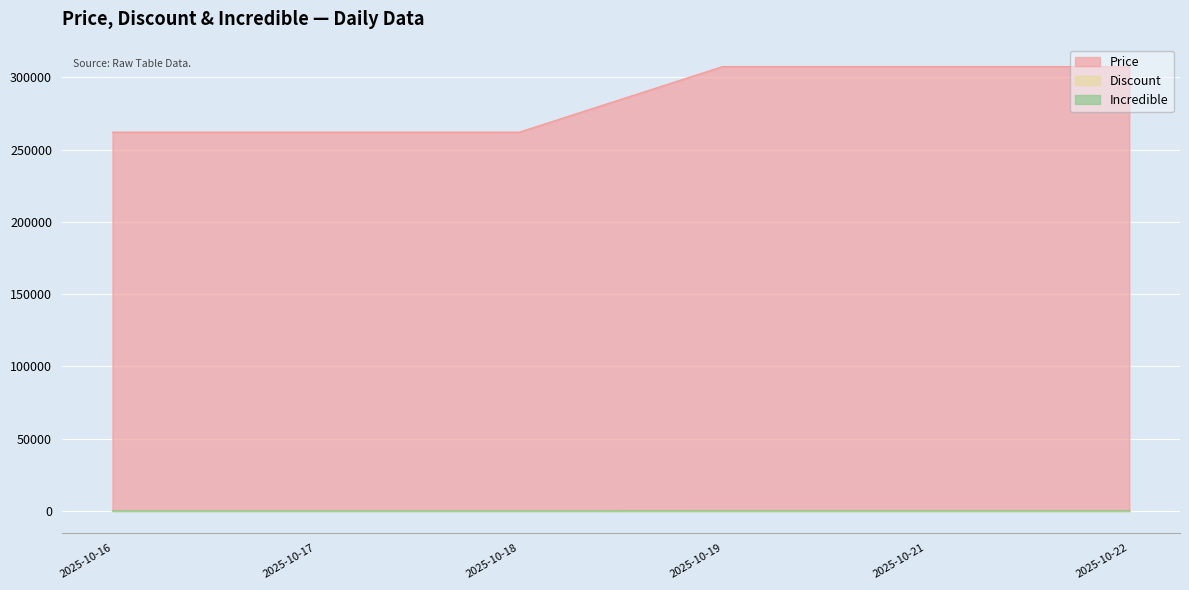

Which category has the highest value across all series?

2025-10-19